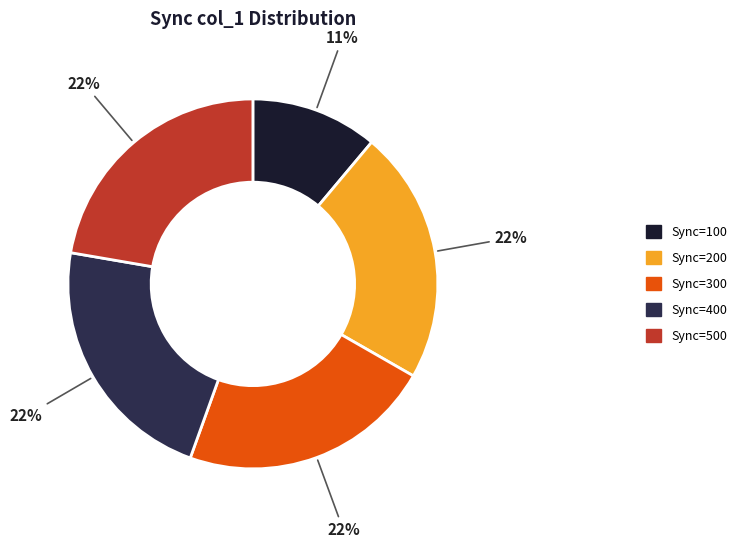

Is there a majority slice in this chart?

No